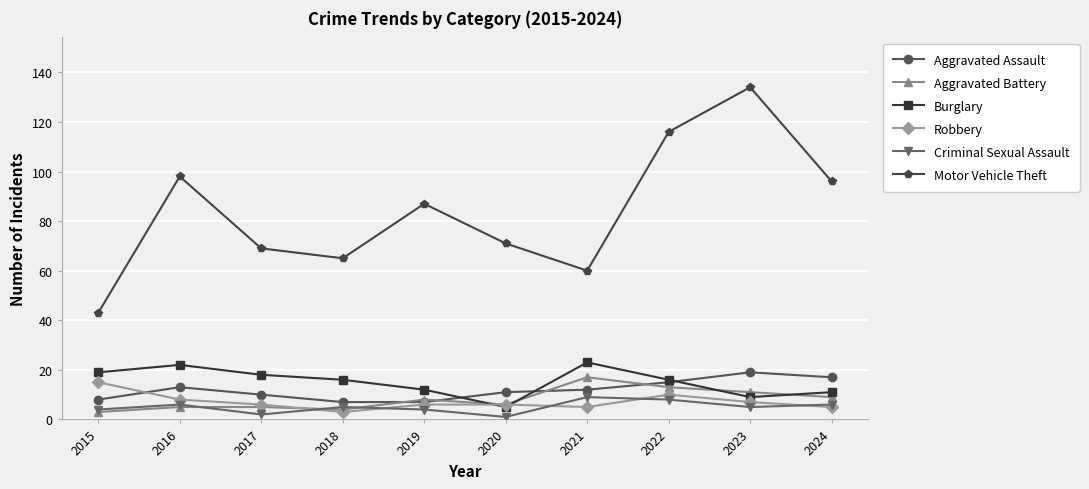

Reading left to right, list all the values displayed in this chart.

Aggravated Assault: 2015=8	2016=13	2017=10	2018=7	2019=7	2020=11	2021=12	2022=15	2023=19	2024=17
Aggravated Battery: 2015=3	2016=5	2017=5	2018=4	2019=8	2020=6	2021=17	2022=13	2023=11	2024=9
Burglary: 2015=19	2016=22	2017=18	2018=16	2019=12	2020=5	2021=23	2022=16	2023=9	2024=11
Robbery: 2015=15	2016=8	2017=6	2018=3	2019=6	2020=6	2021=5	2022=10	2023=7	2024=5
Criminal Sexual Assault: 2015=4	2016=6	2017=2	2018=5	2019=4	2020=1	2021=9	2022=8	2023=5	2024=6
Motor Vehicle Theft: 2015=43	2016=98	2017=69	2018=65	2019=87	2020=71	2021=60	2022=116	2023=134	2024=96